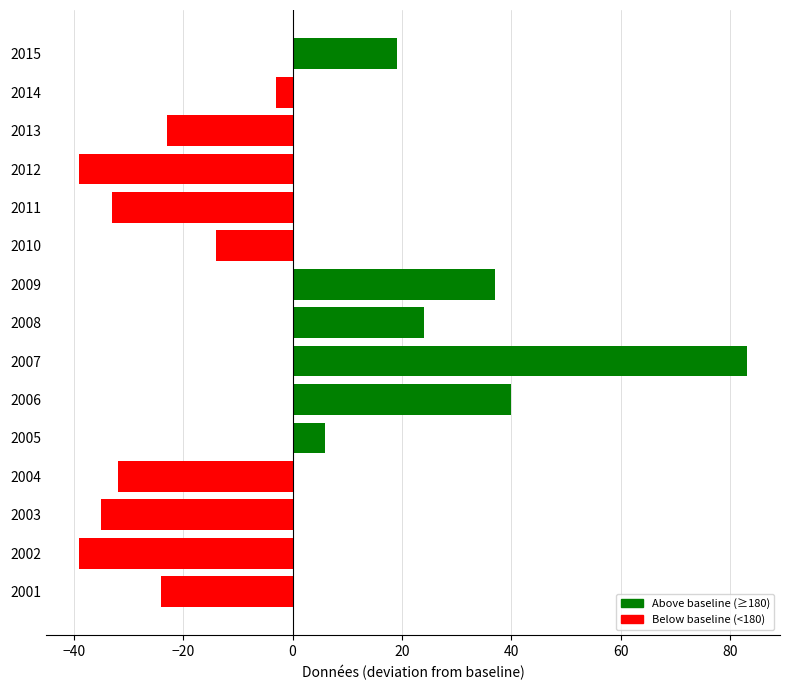

Reading bottom to top, extract all data points from this chart.

2001=-24	2002=-39	2003=-35	2004=-32	2005=6	2006=40	2007=83	2008=24	2009=37	2010=-14	2011=-33	2012=-39	2013=-23	2014=-3	2015=19